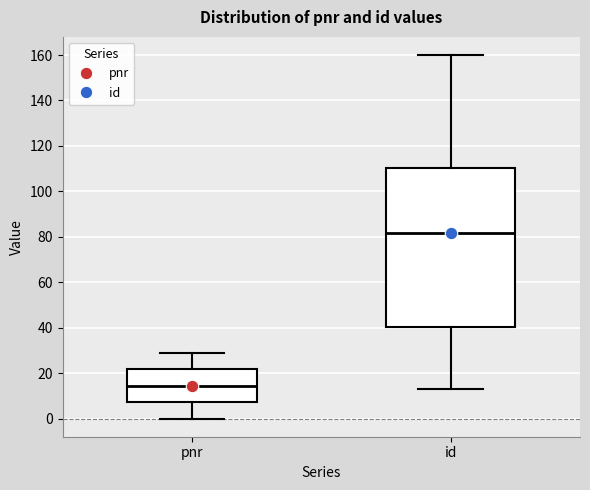

Where does the lower whisker of the box for id end on the y-axis? The values are not printed on the chart, so give them approximately, as read against the axis.

14